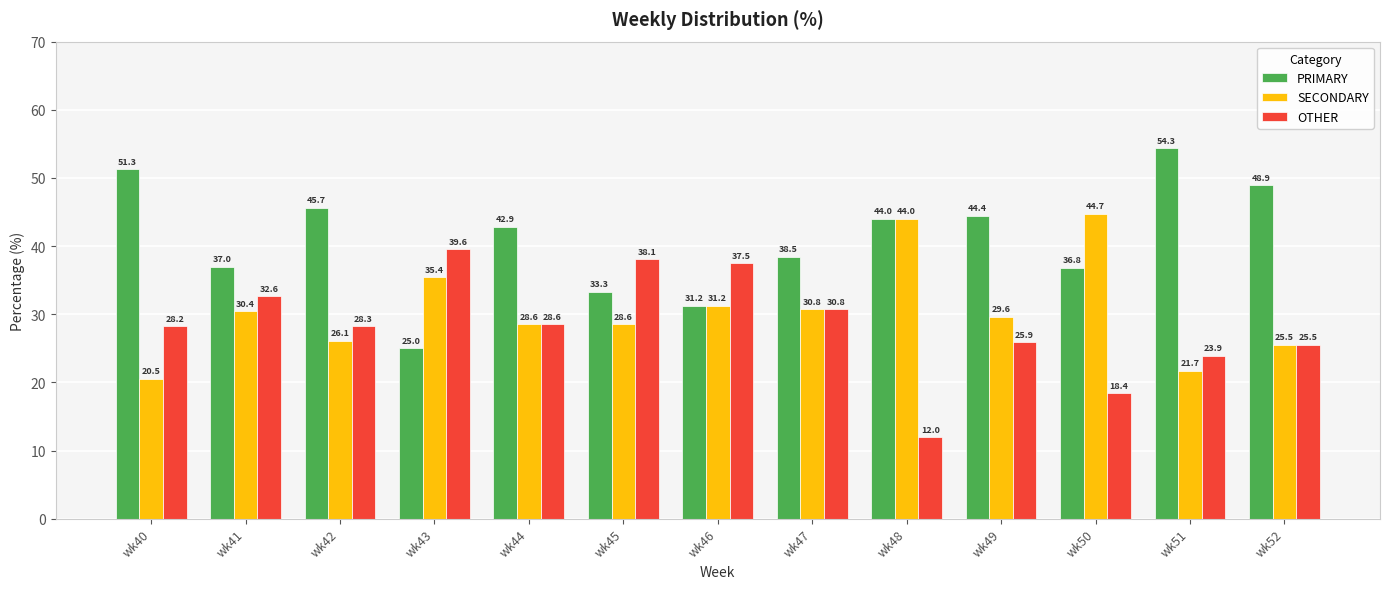

List the labels in order of OTHER value, largest first.

wk43, wk45, wk46, wk41, wk47, wk44, wk42, wk40, wk49, wk52, wk51, wk50, wk48